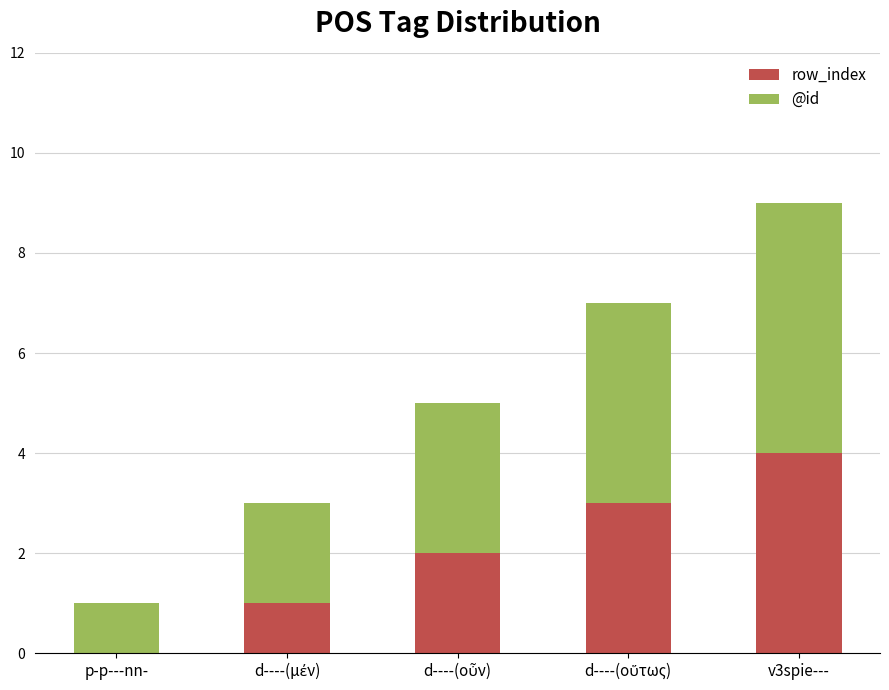

What is the sum of all row_index values?

10